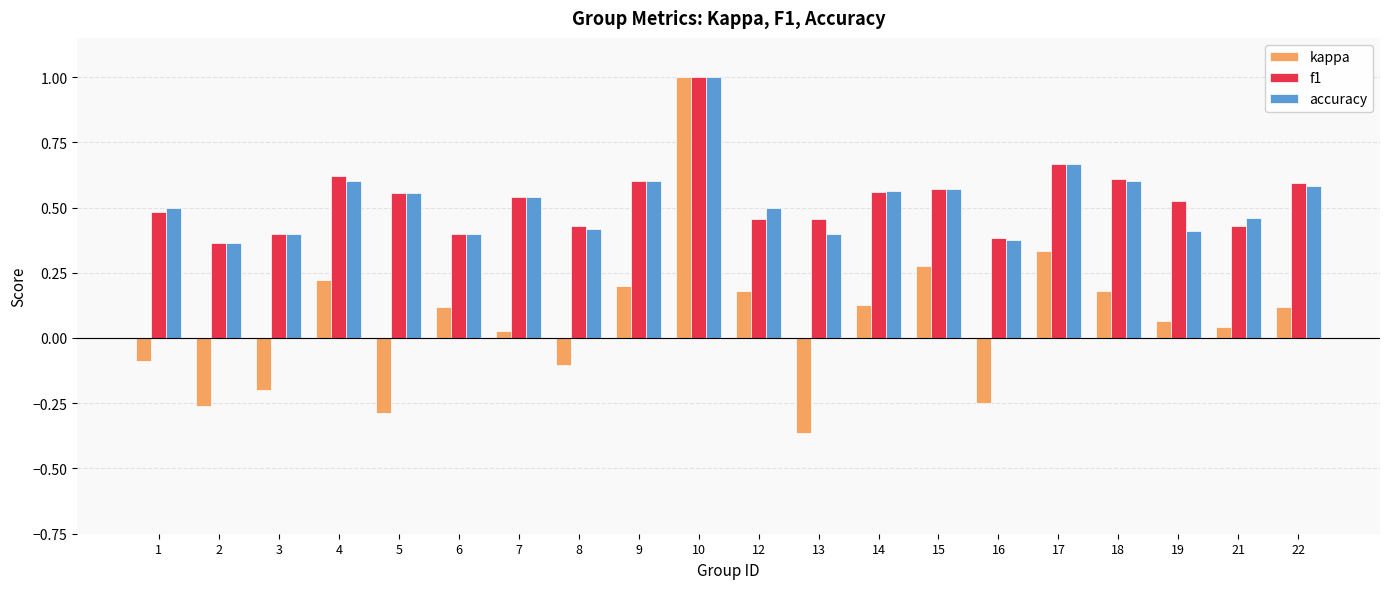

How many bars are there in each group?

3